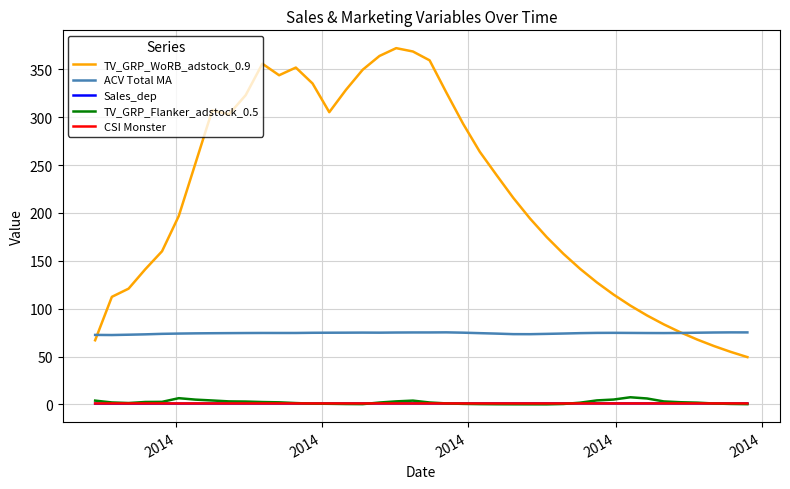

What is the maximum value shown in the chart?

372.2